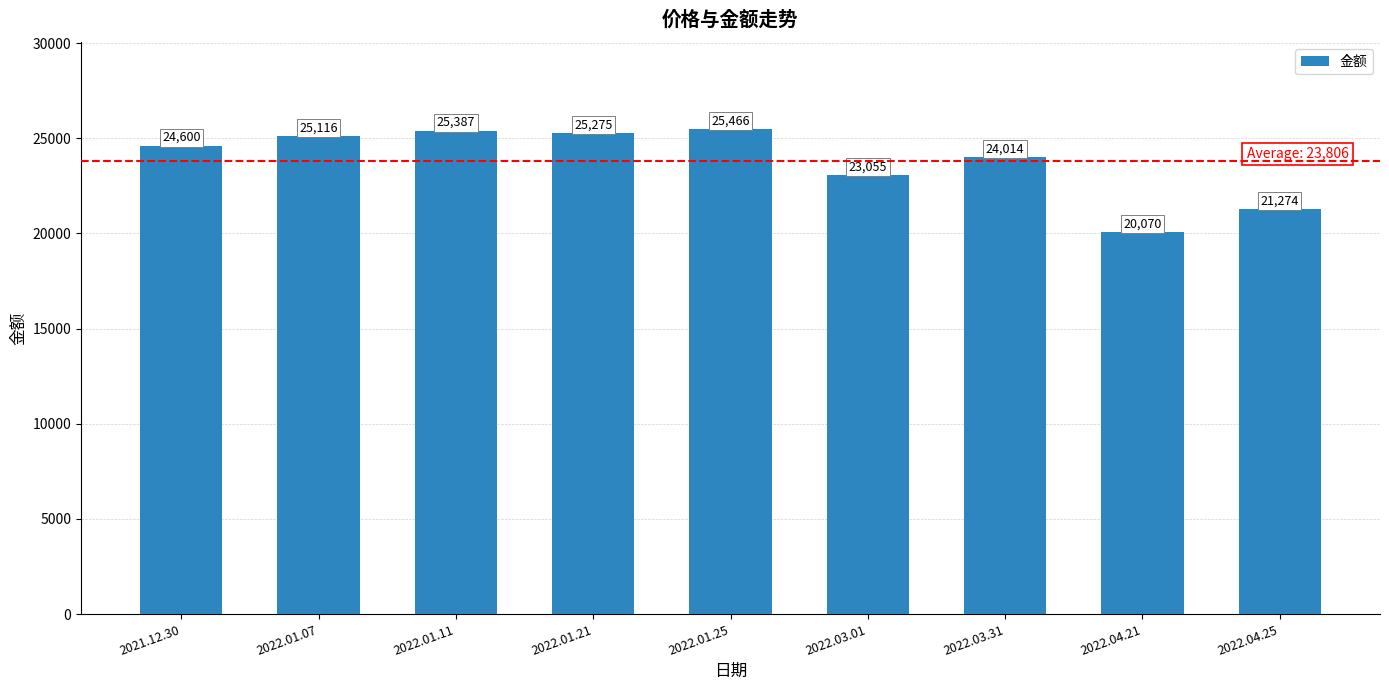

The value at 2022.03.01 is 13841. True or false?

False